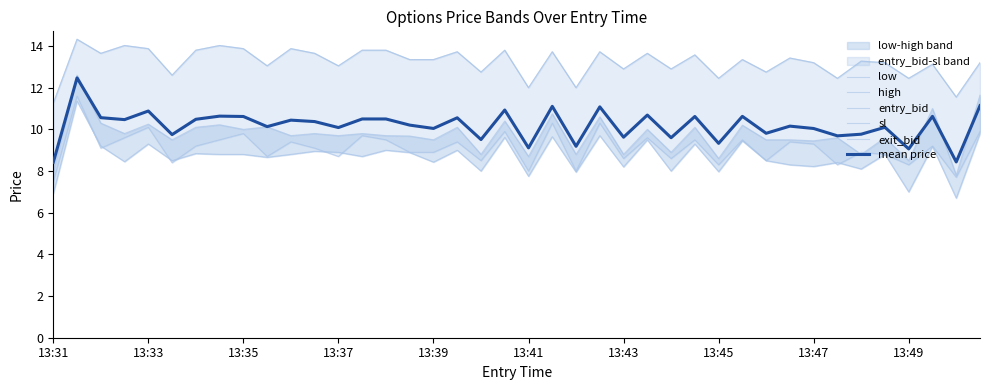

True or false: mean price has a value of 10.6 at 13:35.

True